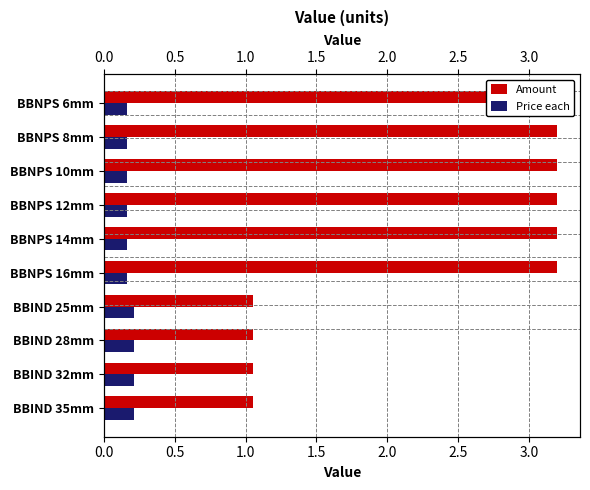

What is the sum of all Price each values?

1.8